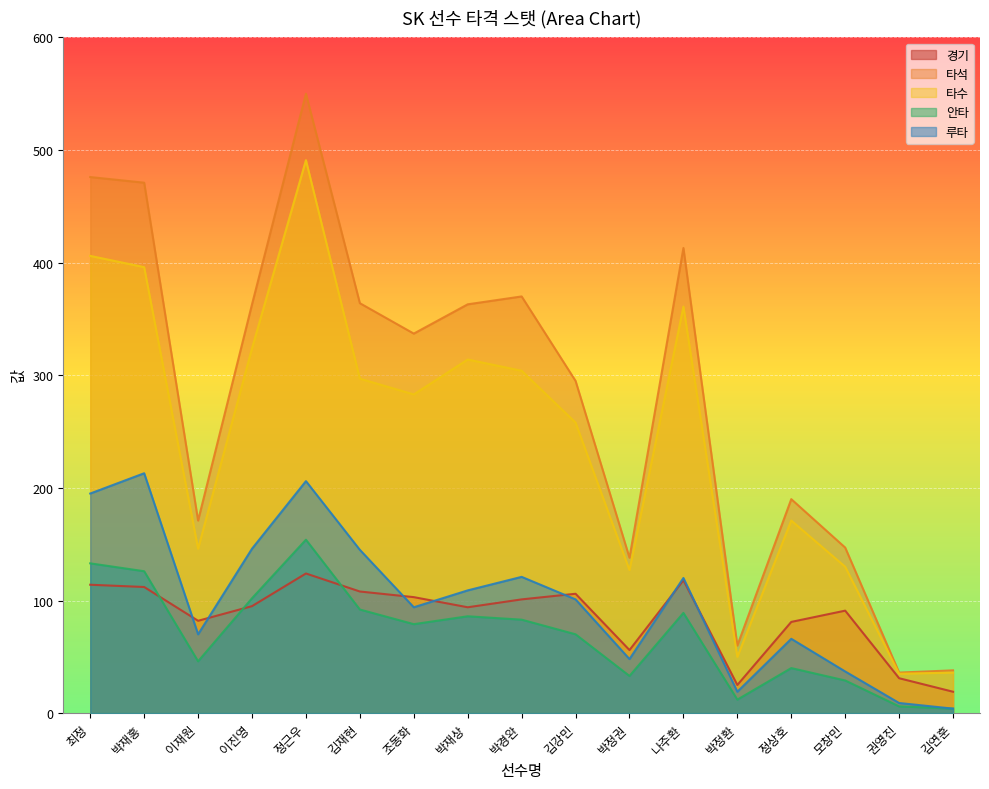

Where is 타수 nearest to the value 263?

김강민